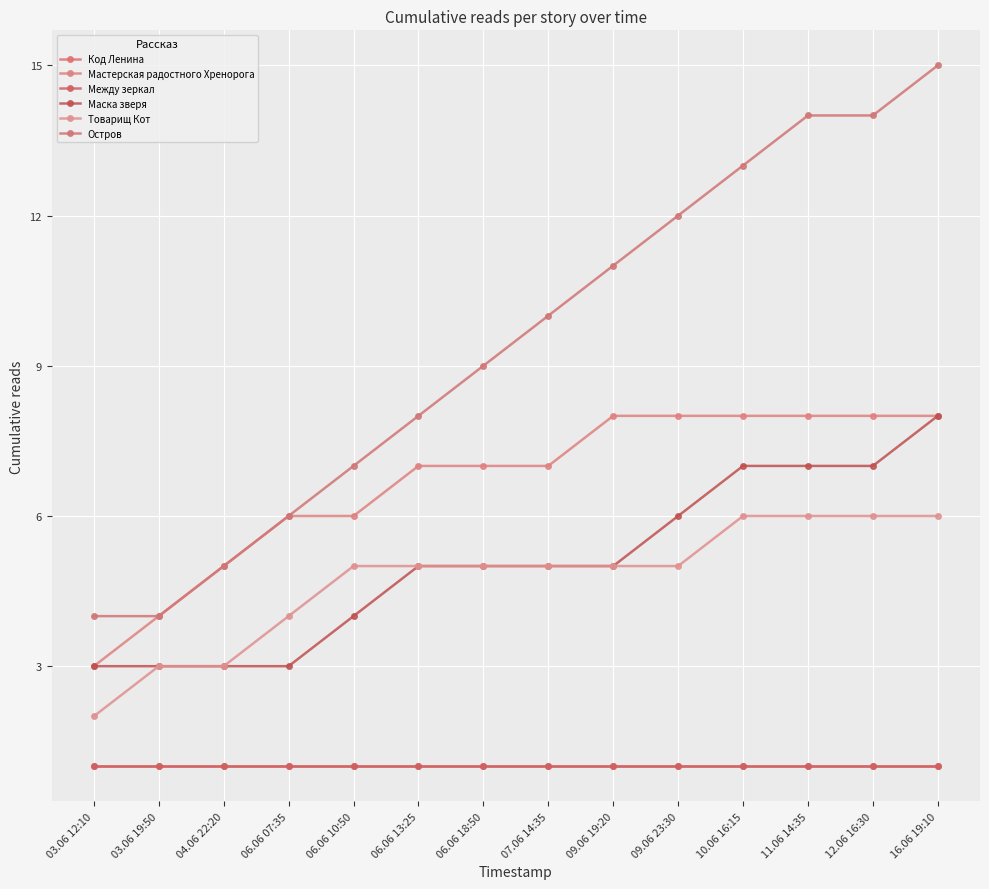

Which series has the largest range (max minus min)?

Остров